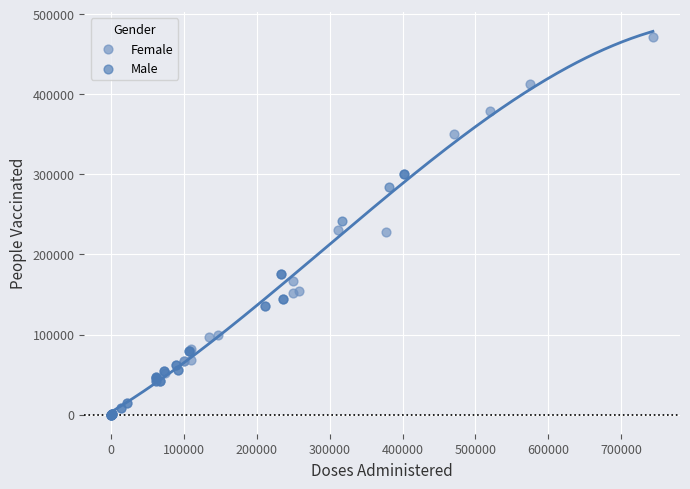

Which series contains the highest Y value?

Female